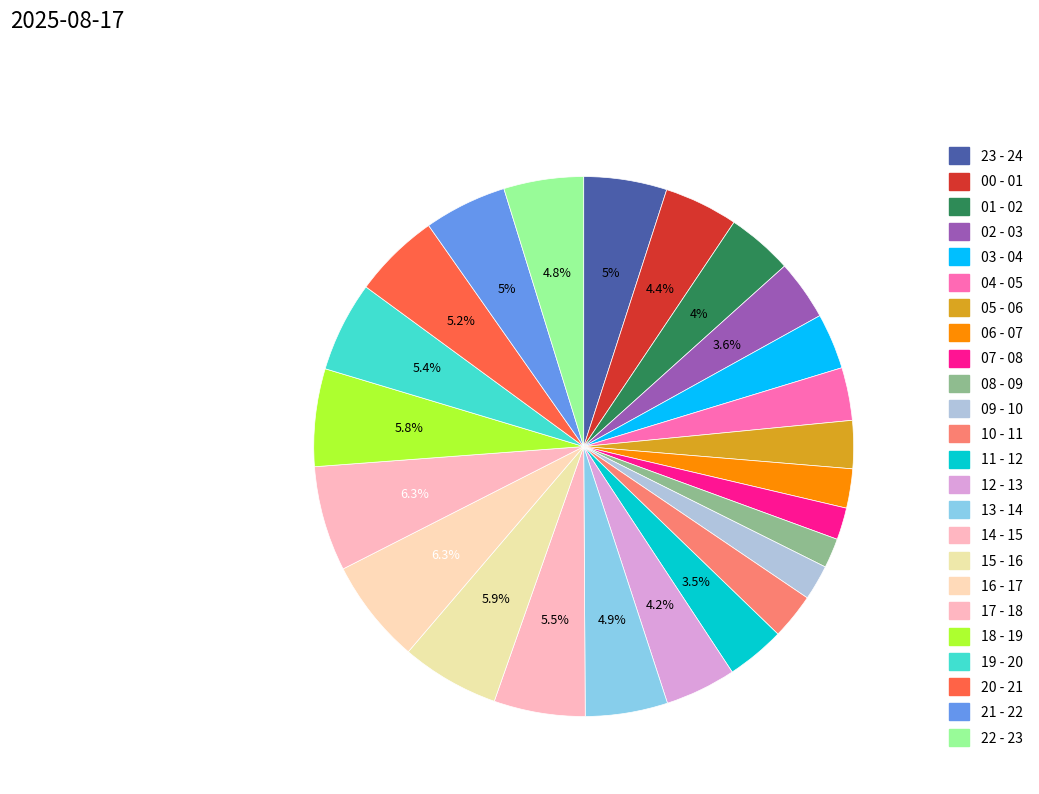

To the nearest percent, what is the difference between the largest and smallest slice percentages?

5%